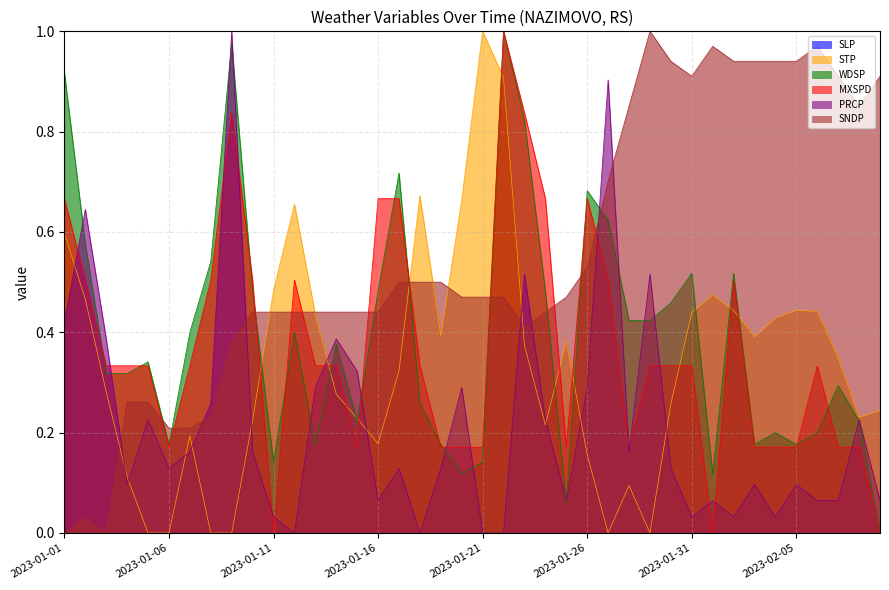

Which series ends up on top after the final intersection of MXSPD and SNDP?

SNDP